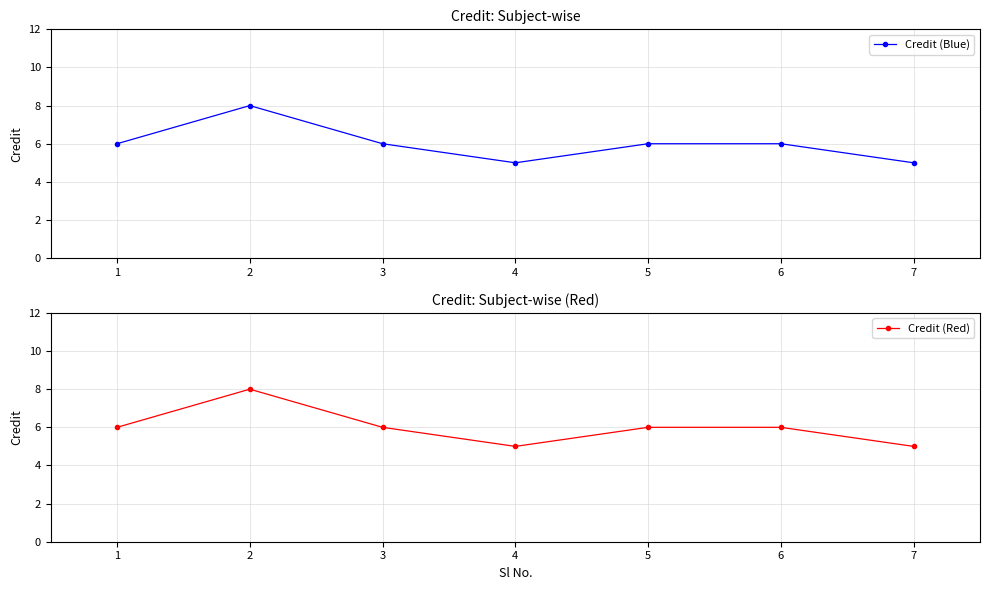

How many data points does each series have?

7